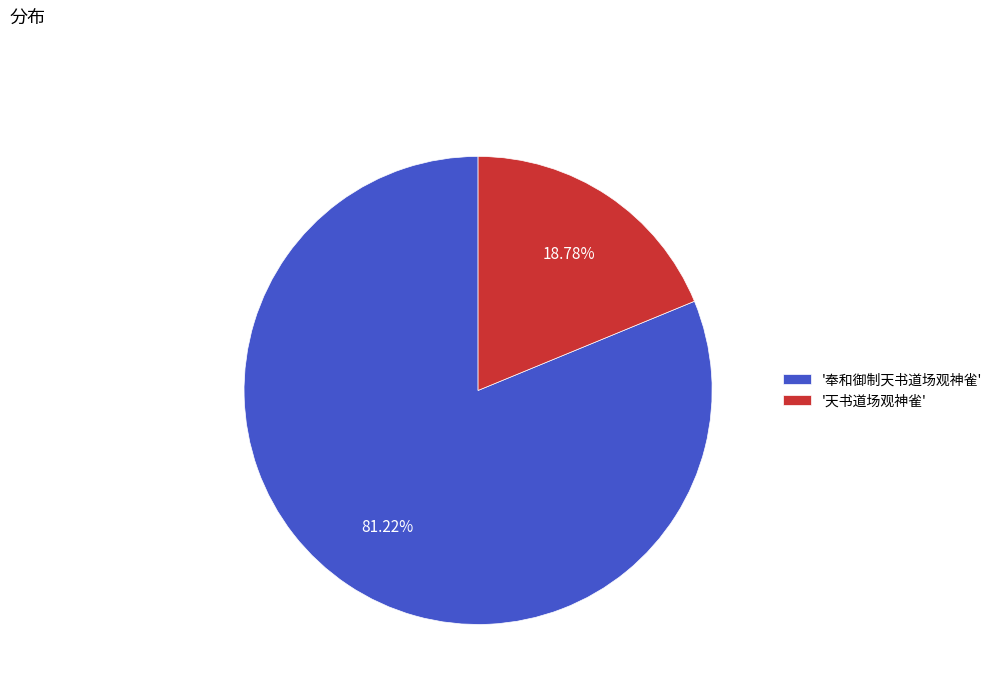

Between '奉和御制天书道场观神雀' and '天书道场观神雀', which is larger?

'奉和御制天书道场观神雀'